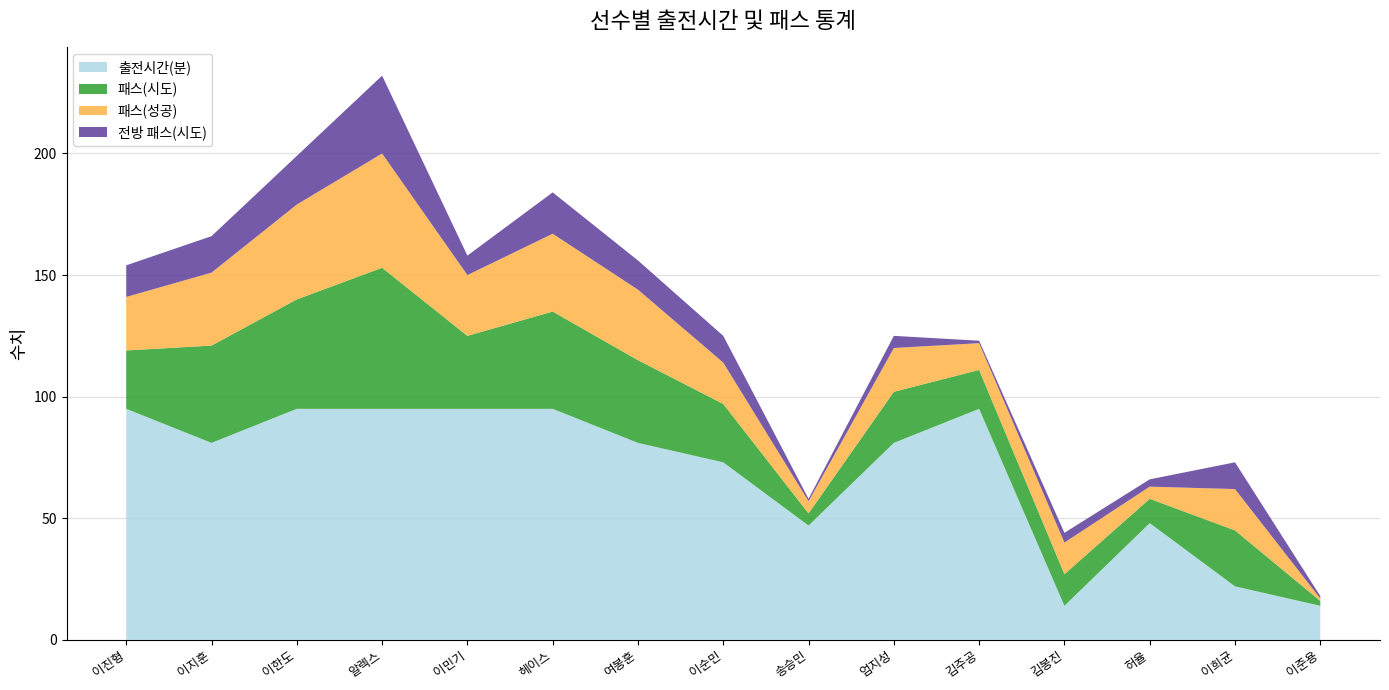

Reading left to right, list all the values displayed in this chart.

출전시간(분): 95	81	95	95	95	95	81	73	47	81	95	14	48	22	14
패스(시도): 24	40	45	58	30	40	34	24	5	21	16	13	10	23	2
패스(성공): 22	30	39	47	25	32	29	17	5	18	11	13	5	17	1
전방 패스(시도): 13	15	20	32	8	17	12	11	1	5	1	4	3	11	1